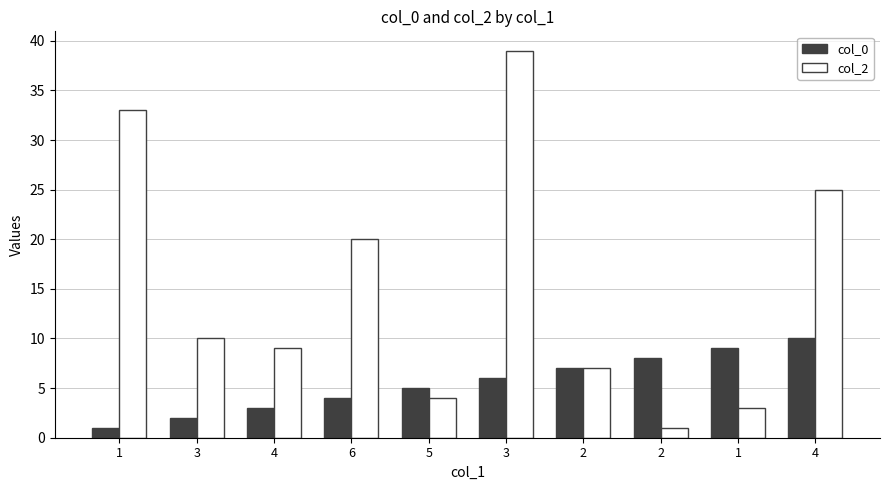

How many distinct data groups are displayed?

2